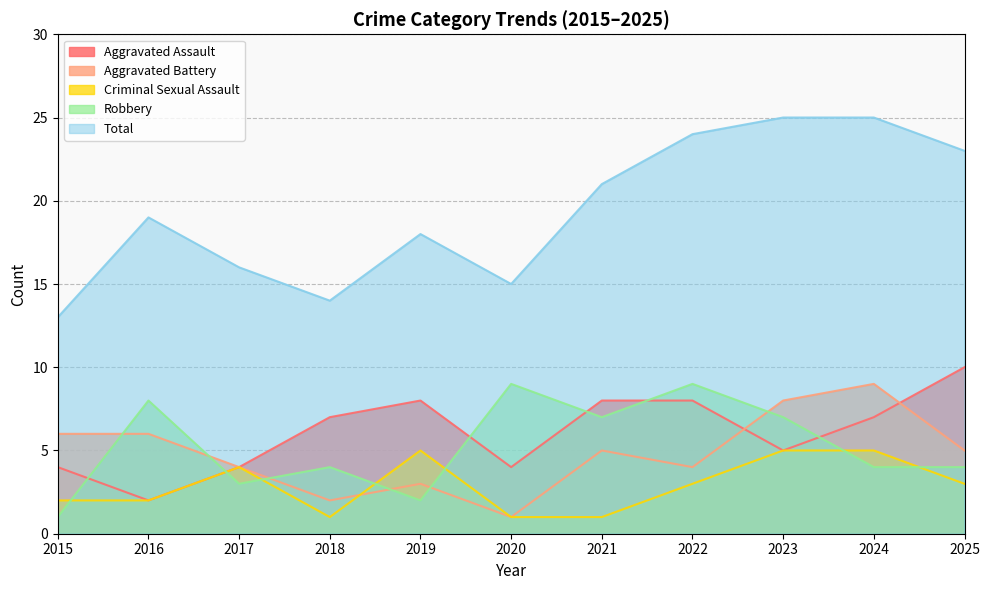

True or false: Aggravated Assault has a value of 3 at 2020.

False